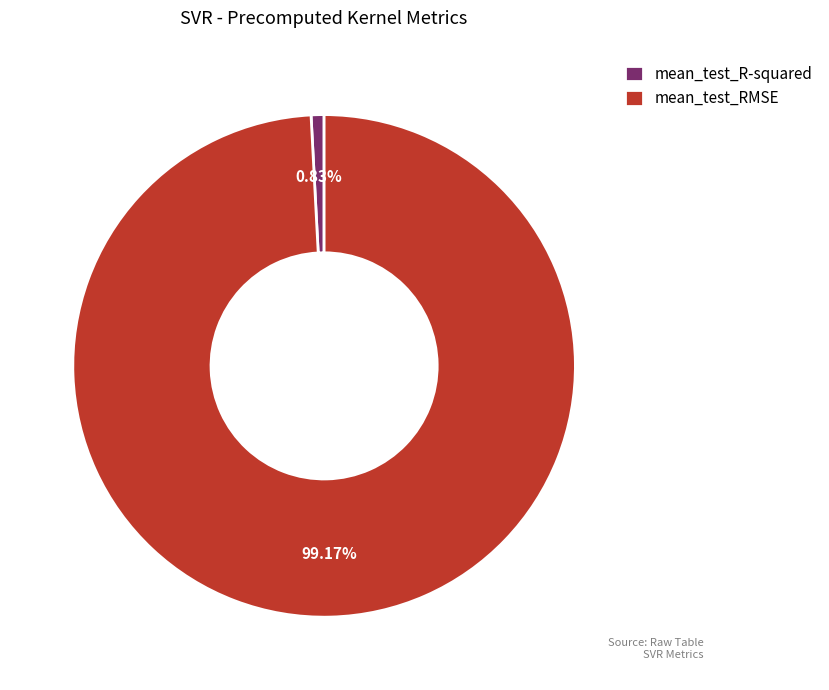

Do mean_test_RMSE and mean_test_R-squared together represent more than half of the pie?

Yes